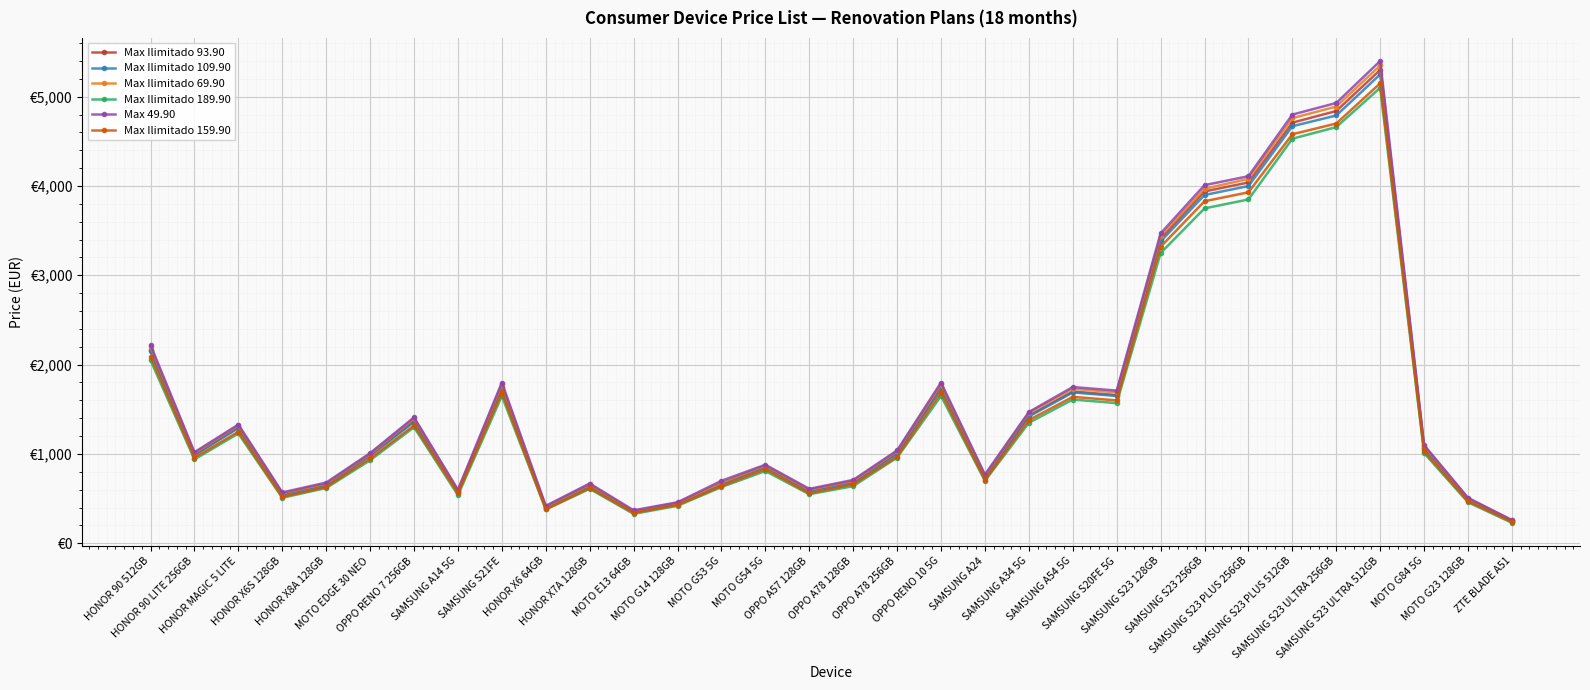

True or false: Max Ilimitado 109.90 and Max Ilimitado 69.90 cross at least once.

False